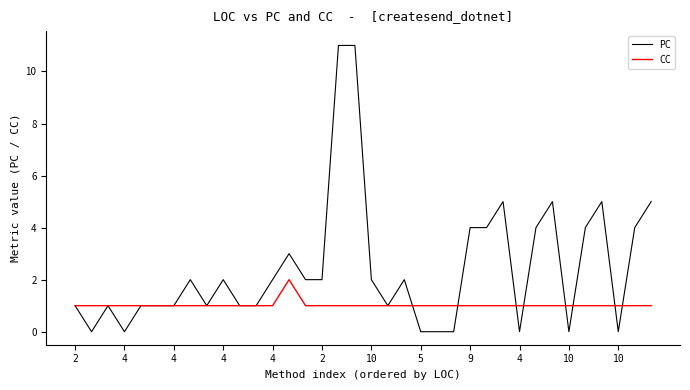

Which series has the largest total across all categories?

PC